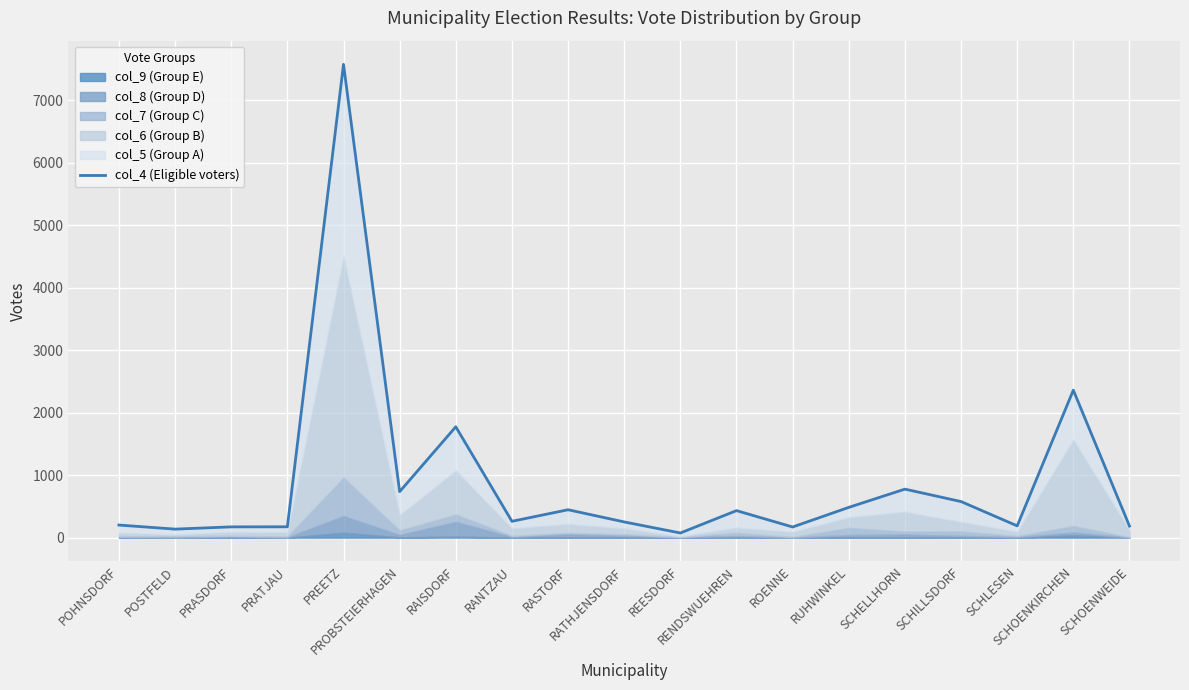

How many lines are shown in the chart?

1